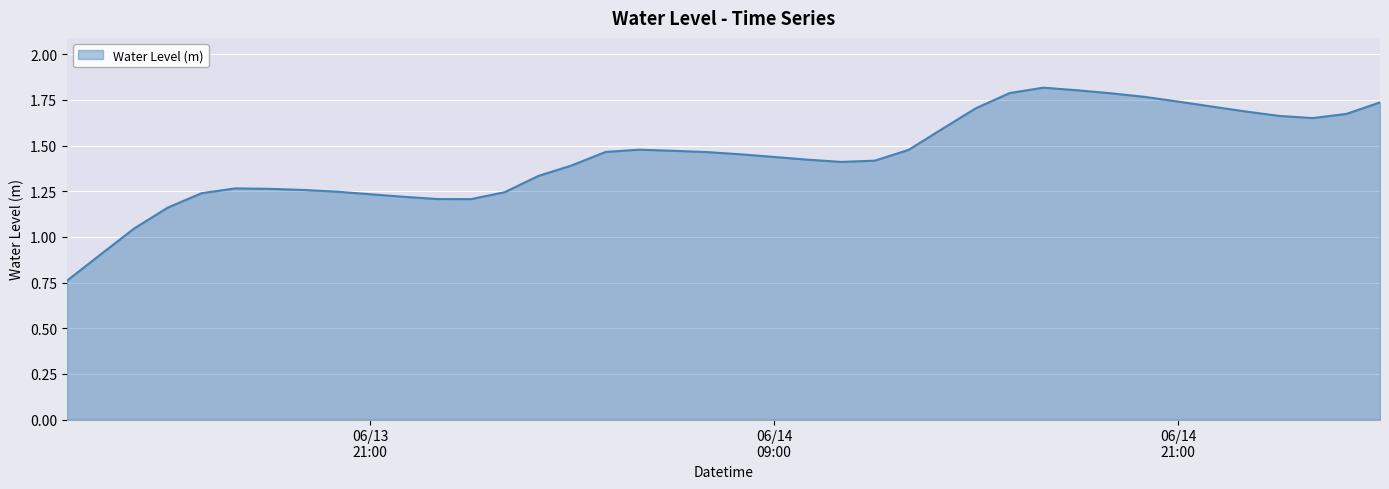

Where is the data nearest to the value 1?

2025-06-13 14:00:00